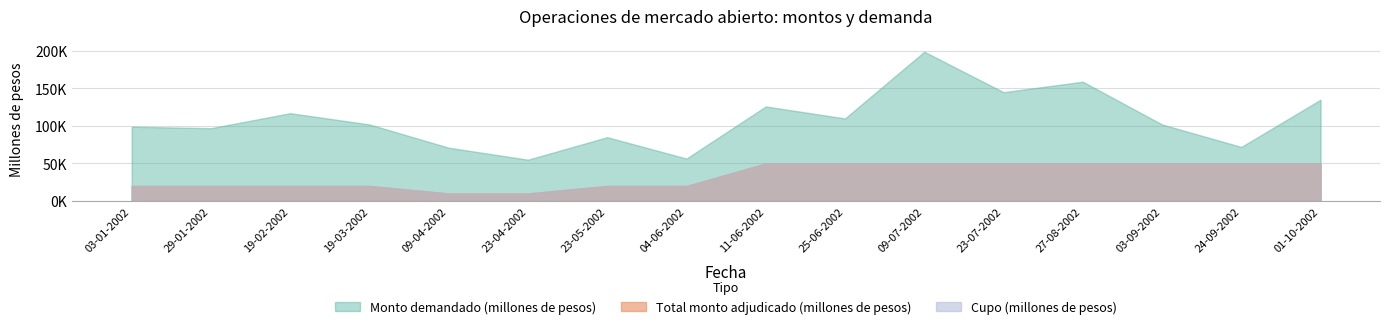

The Cupo (millones de pesos) series shows 35700 at 19-03-2002. True or false?

False